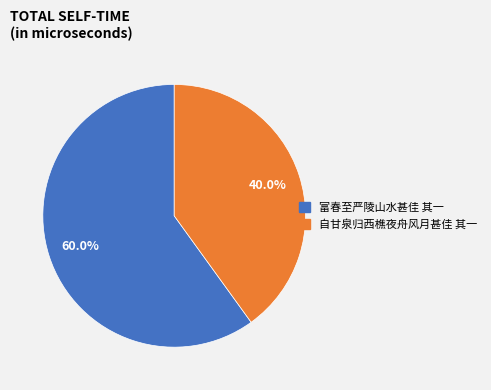

Which category has the smallest portion of the pie?

自甘泉归西樵夜舟风月甚佳 其一